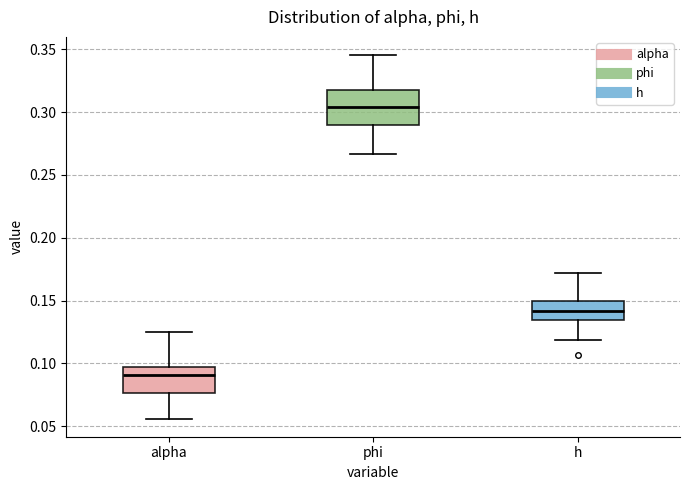

Reading left to right, transcribe this box plot: for each box, give where its median line is, the range the box spans, and where its two whiskers end, as read against the y-axis. The values are not printed on the chart, so give them approximately, as read against the axis.

alpha: median 0.090, box 0.075 to 0.095, whiskers 0.055 to 0.125
phi: median 0.305, box 0.290 to 0.315, whiskers 0.265 to 0.345
h: median 0.140, box 0.135 to 0.150, whiskers 0.120 to 0.170